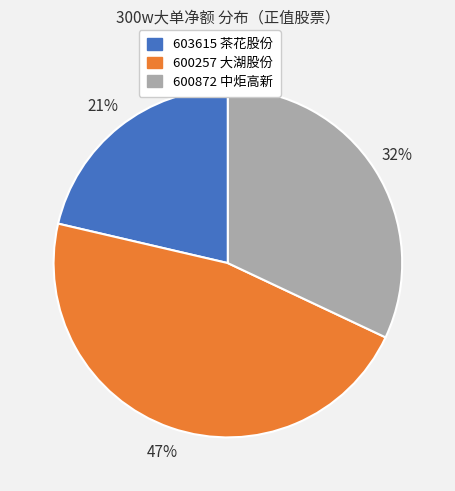

Is the sum of 603615 茶花股份 and 600257 大湖股份 greater than half?

Yes